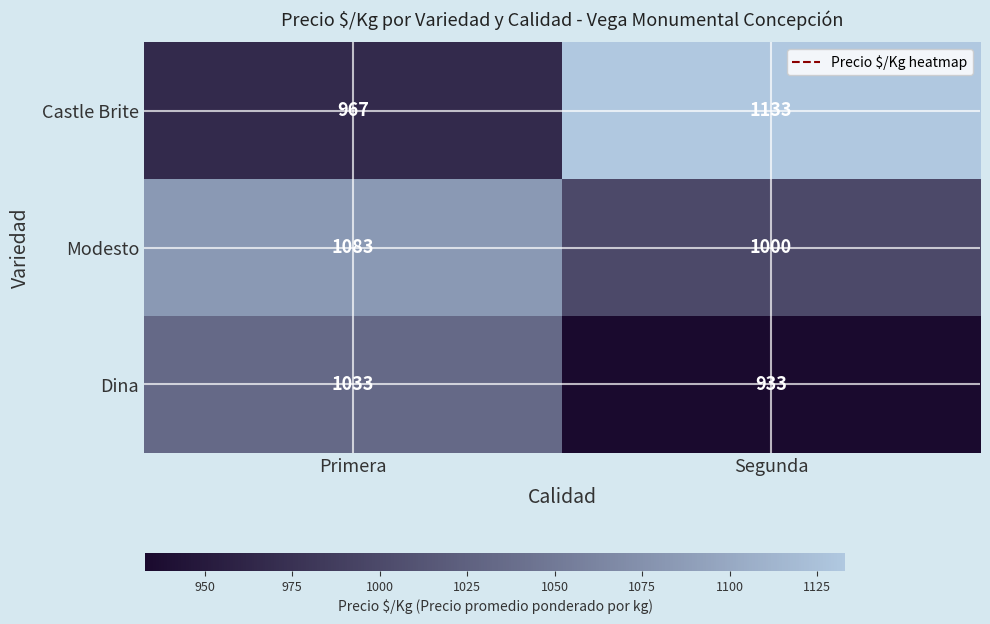

Rank the series at Primera from lowest to highest value.

Castle Brite, Dina, Modesto